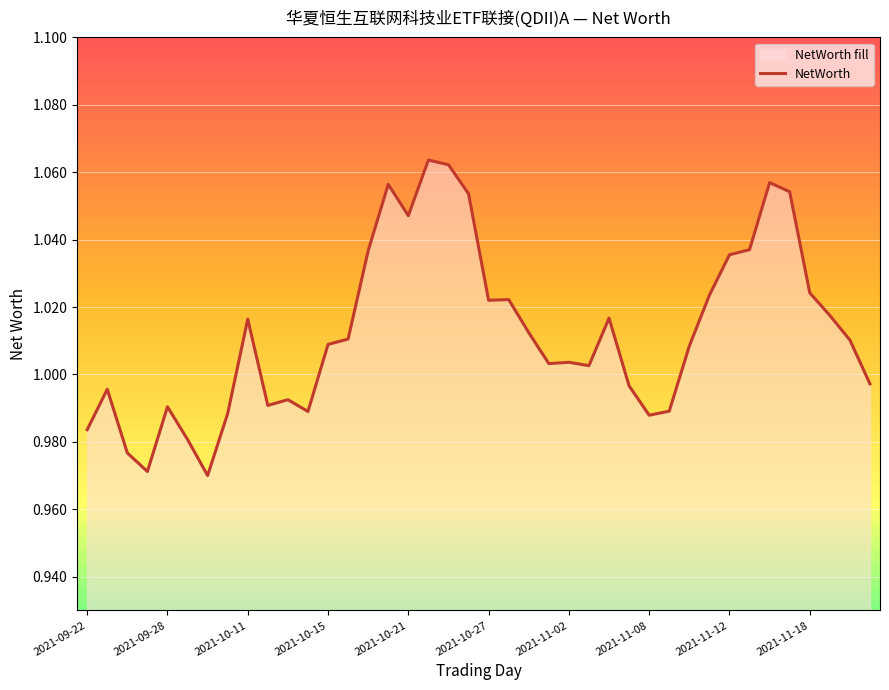

True or false: the data shows 1.7 at 2021-11-08.

False